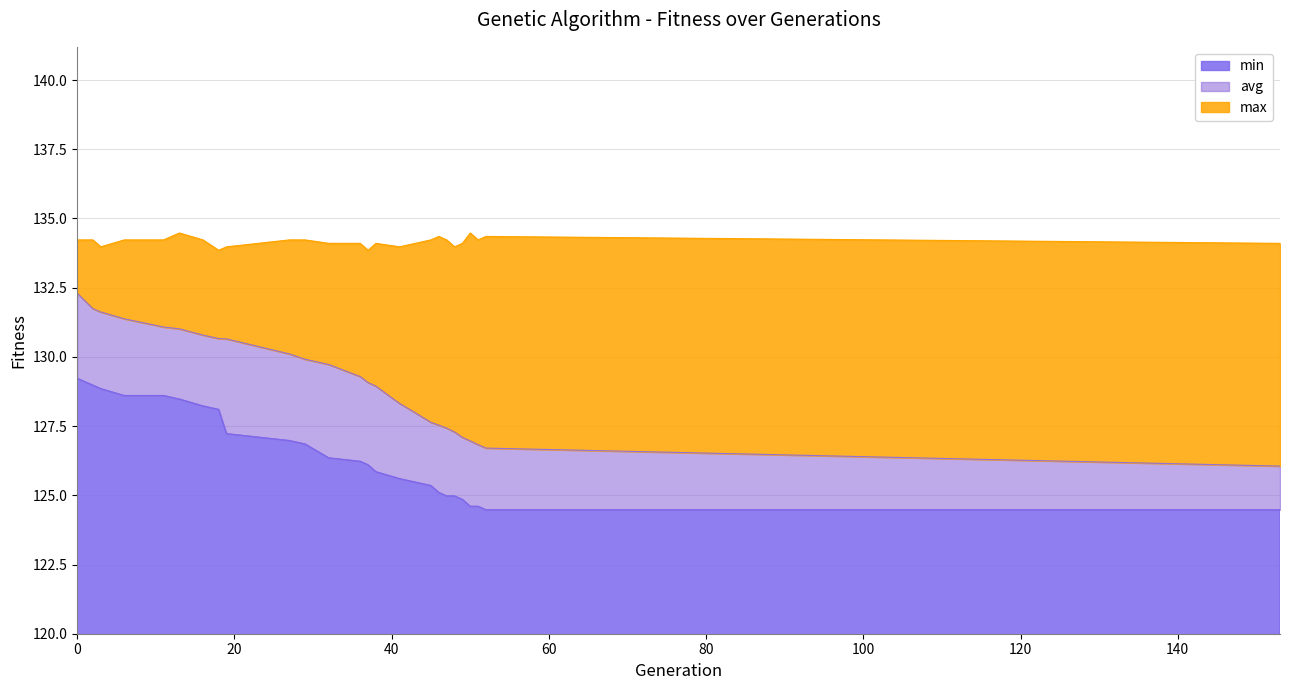

What is the difference between the highest and lowest values at 32?

7.8